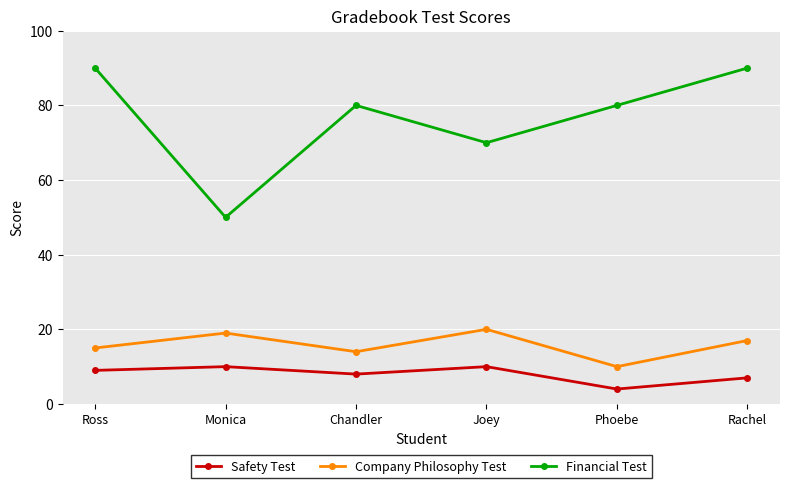

What is the sum of the Company Philosophy Test values at Phoebe and Chandler?

24